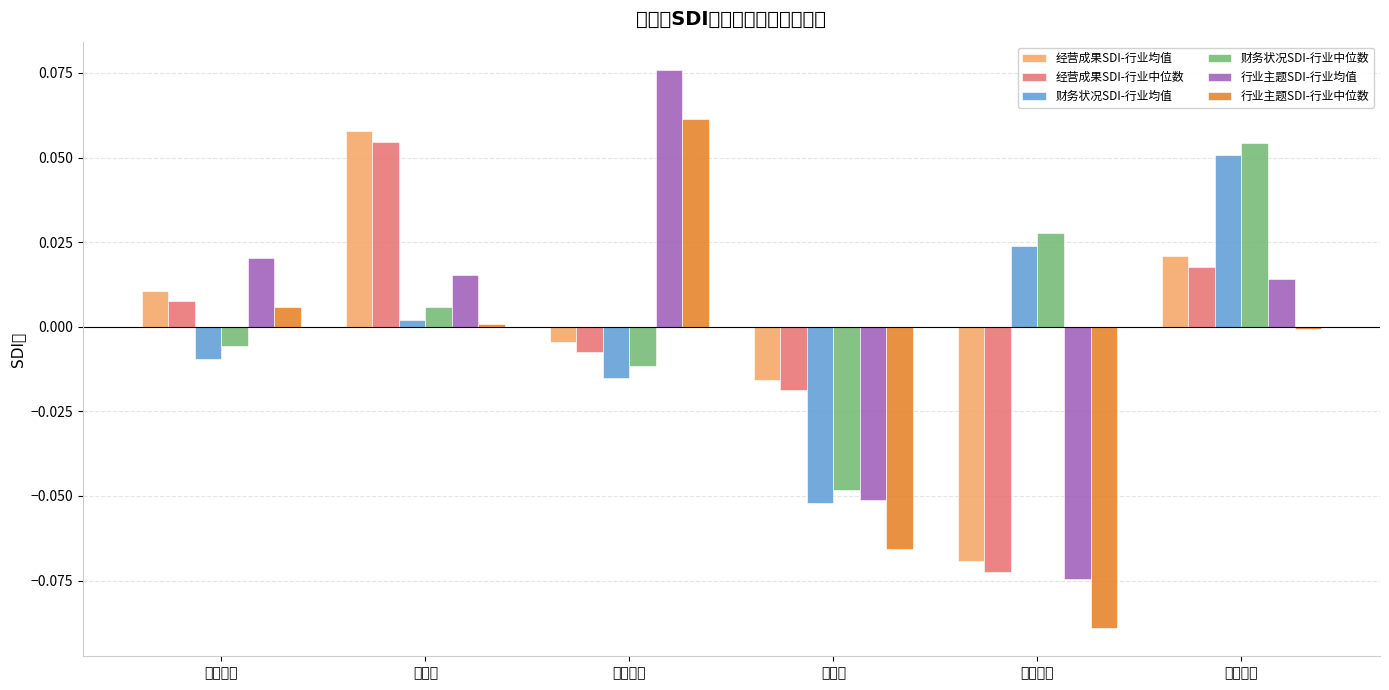

How many series are shown in this chart?

6